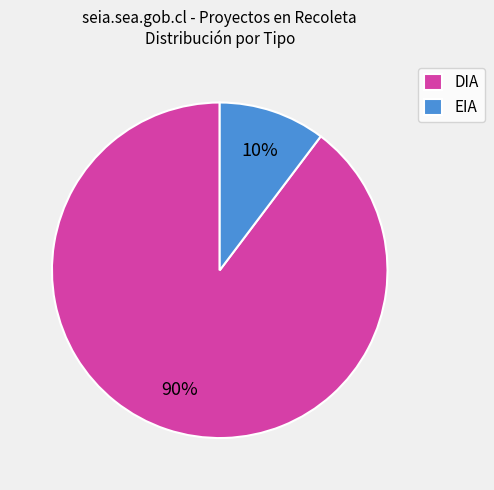

Which slice represents more than half of the pie?

DIA